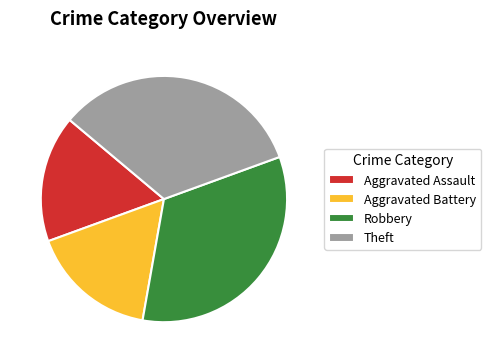

Does Theft represent more than half of the total?

No